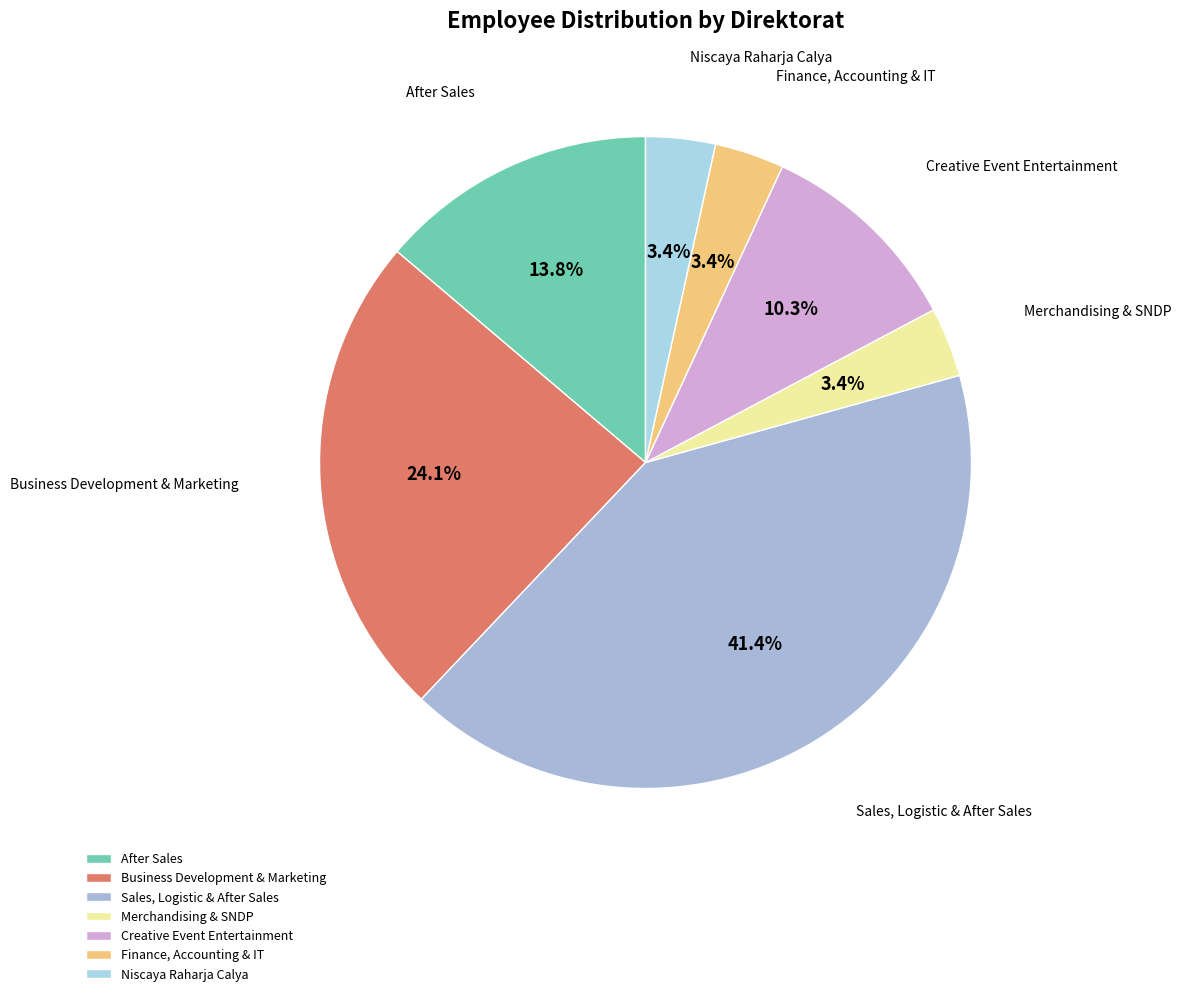

Between Sales, Logistic & After Sales and Niscaya Raharja Calya, which is larger?

Sales, Logistic & After Sales